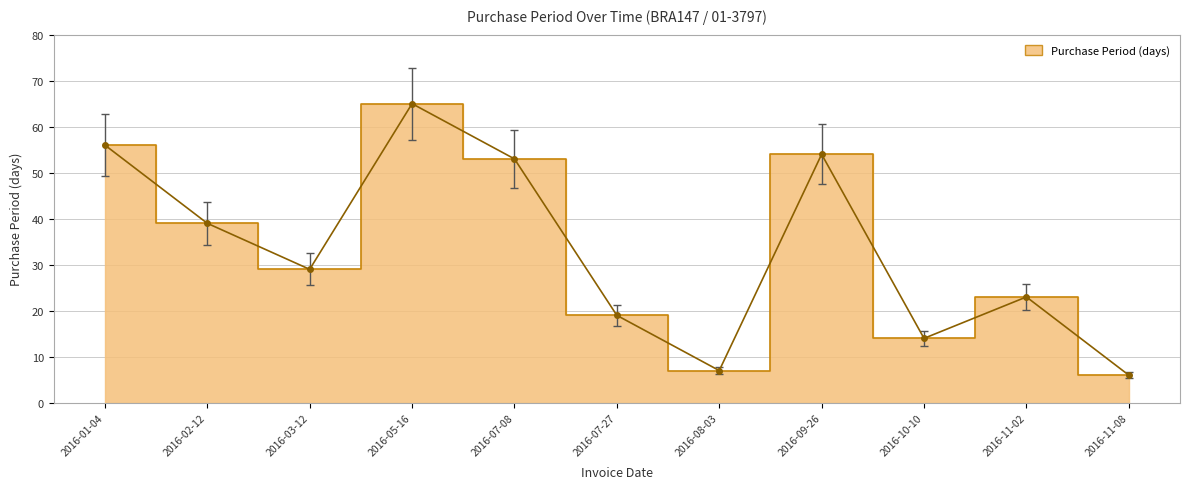

What is the difference between the values at 2016-07-08 and 2016-11-08?

47